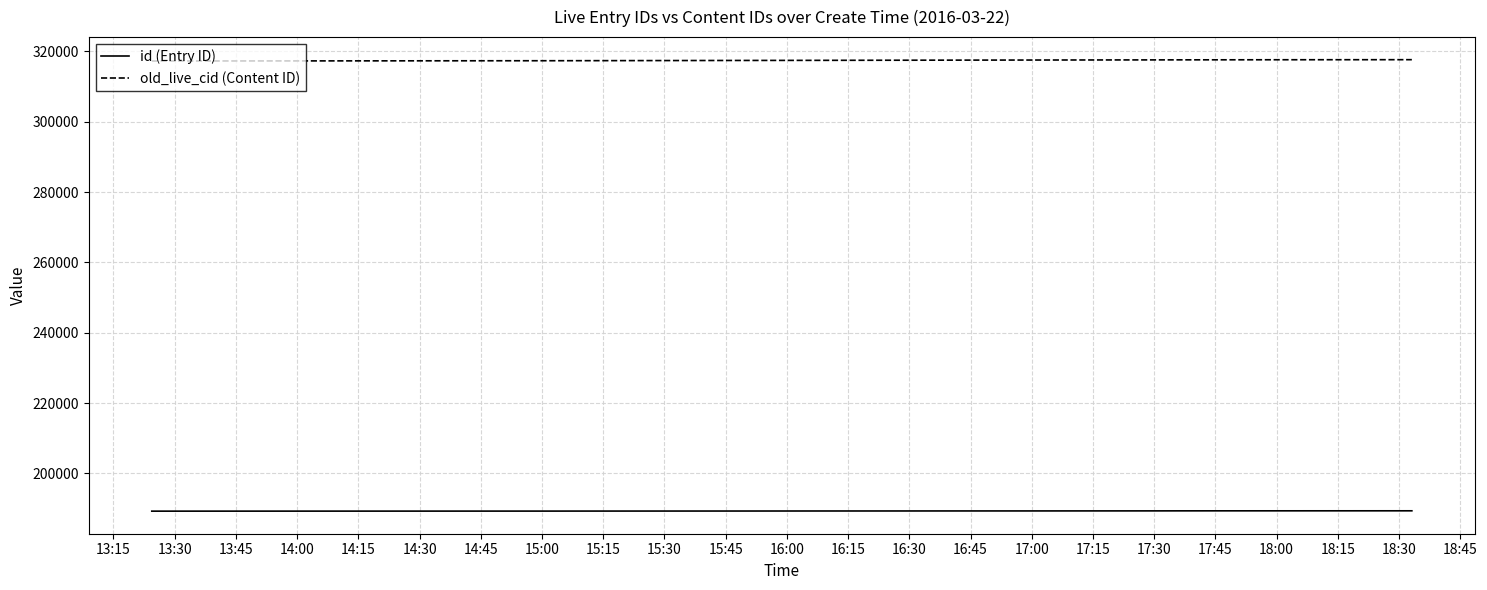

True or false: id (Entry ID) and old_live_cid (Content ID) cross at least once.

False